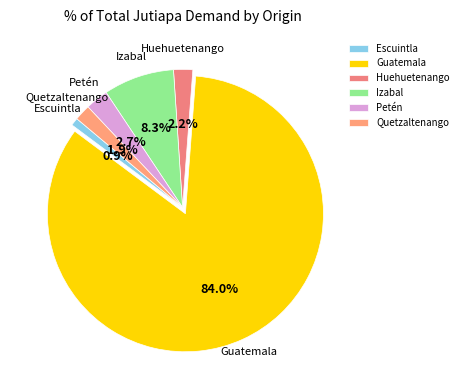

Is the sum of Escuintla and Guatemala greater than half?

Yes